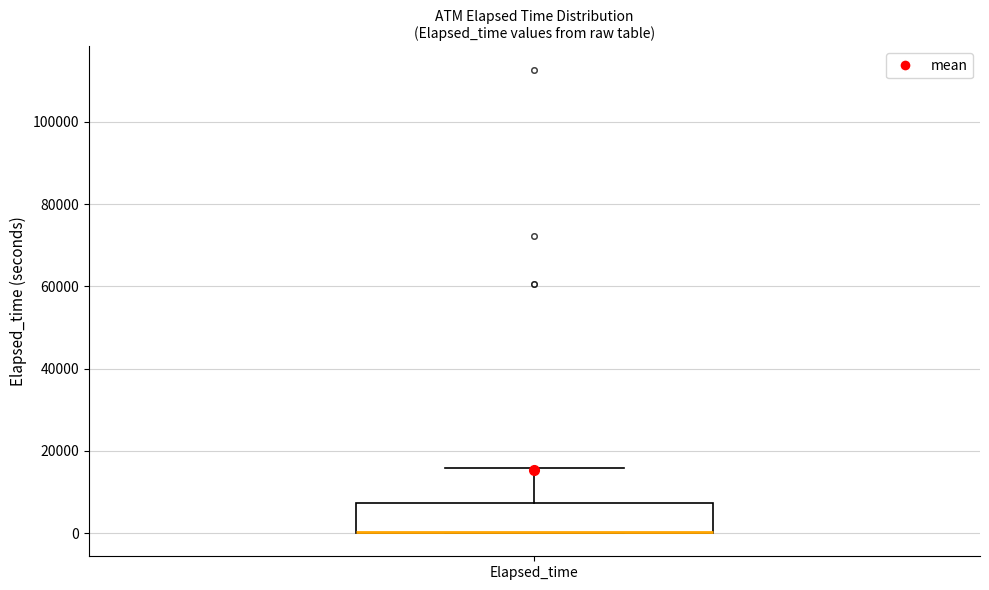

Transcribe this box plot: give where the median line is, the range the box spans, and where the two whiskers end, as read against the y-axis. The values are not printed on the chart, so give them approximately, as read against the axis.

median 0 (drawn on the box's lower edge), box 0 to 8000, whiskers 0 to 16000